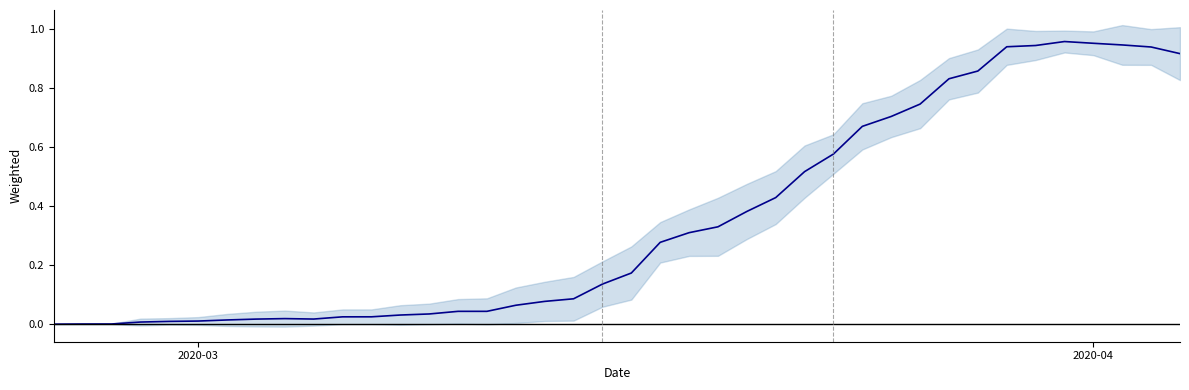

How many distinct data groups are displayed?

1